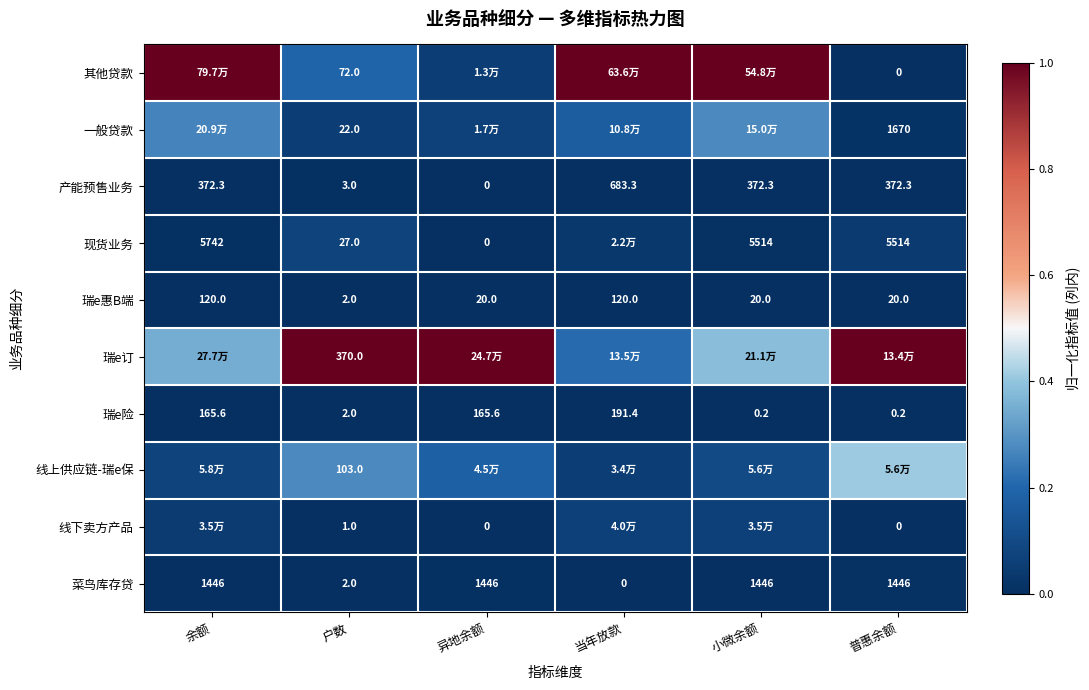

Which has a higher value, 余额 or 当年放款?

余额